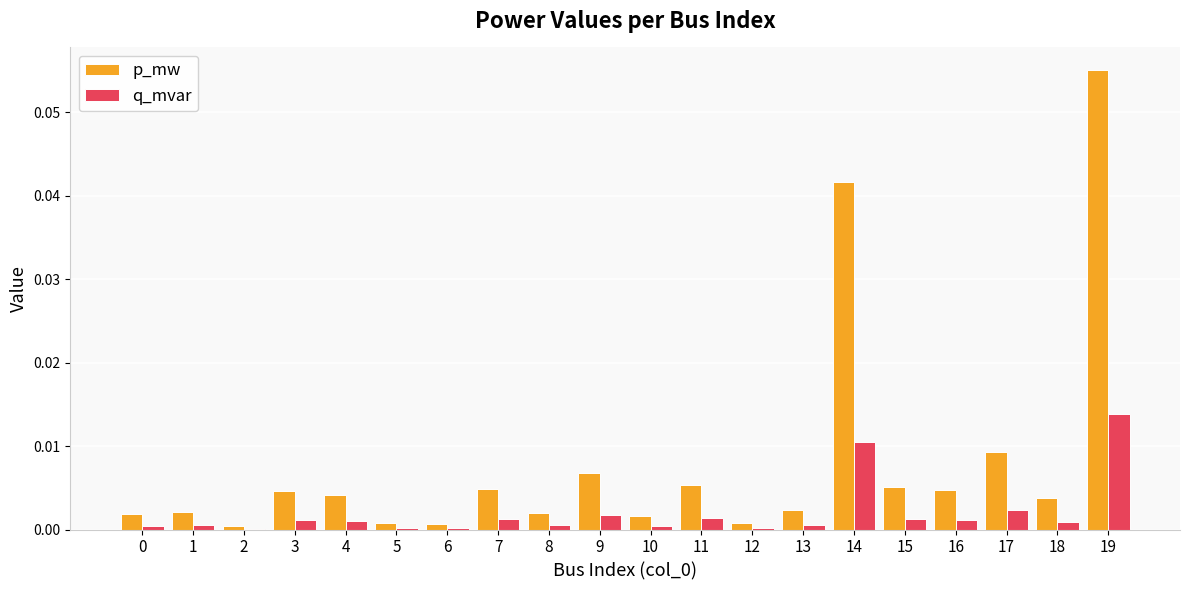

Is the value of p_mw at 13 greater than the value of q_mvar at 14?

No